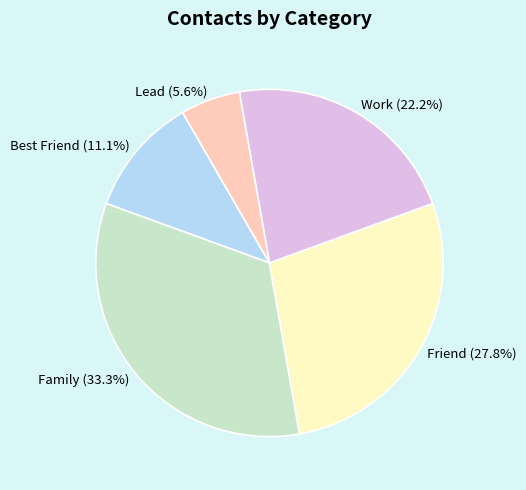

How many segments does this pie chart have?

5